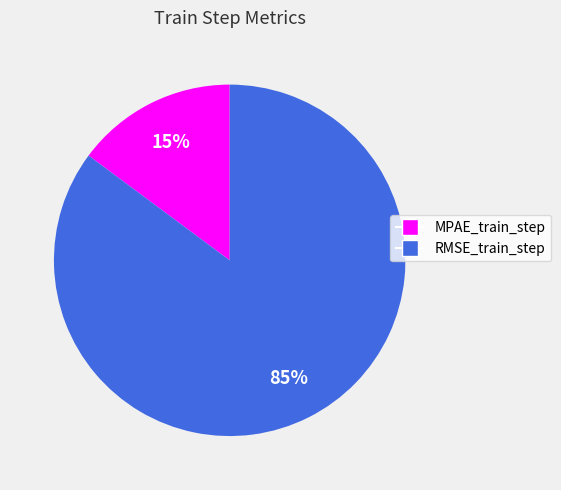

The MPAE_train_step slice represents 15% of the pie. True or false?

True